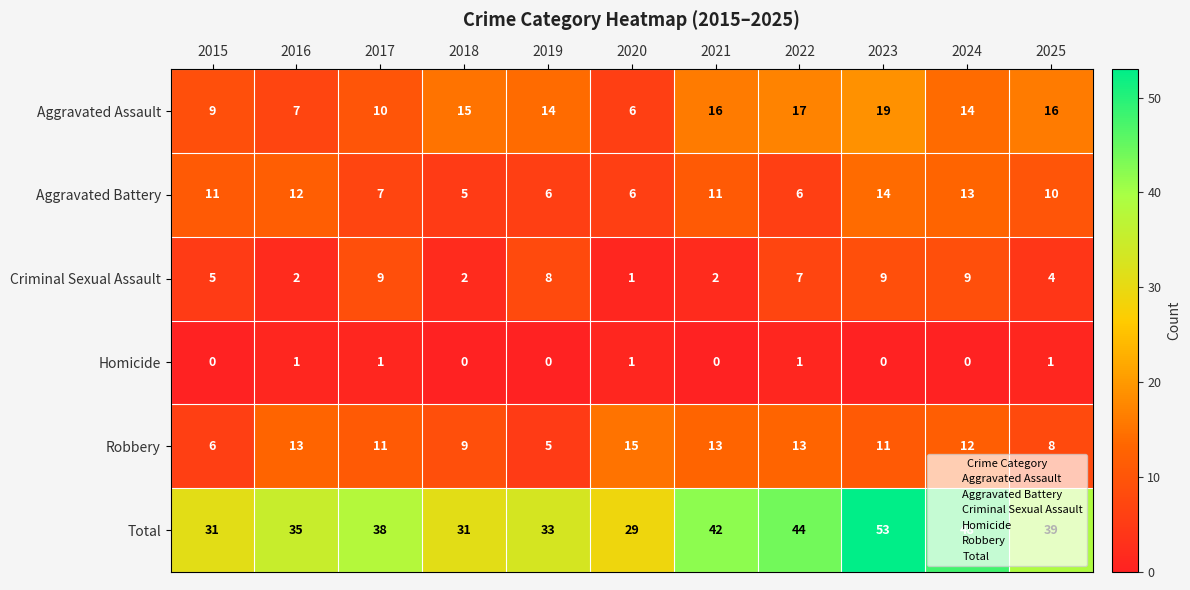

Is it true that Aggravated Battery equals 16 at 2016?

False